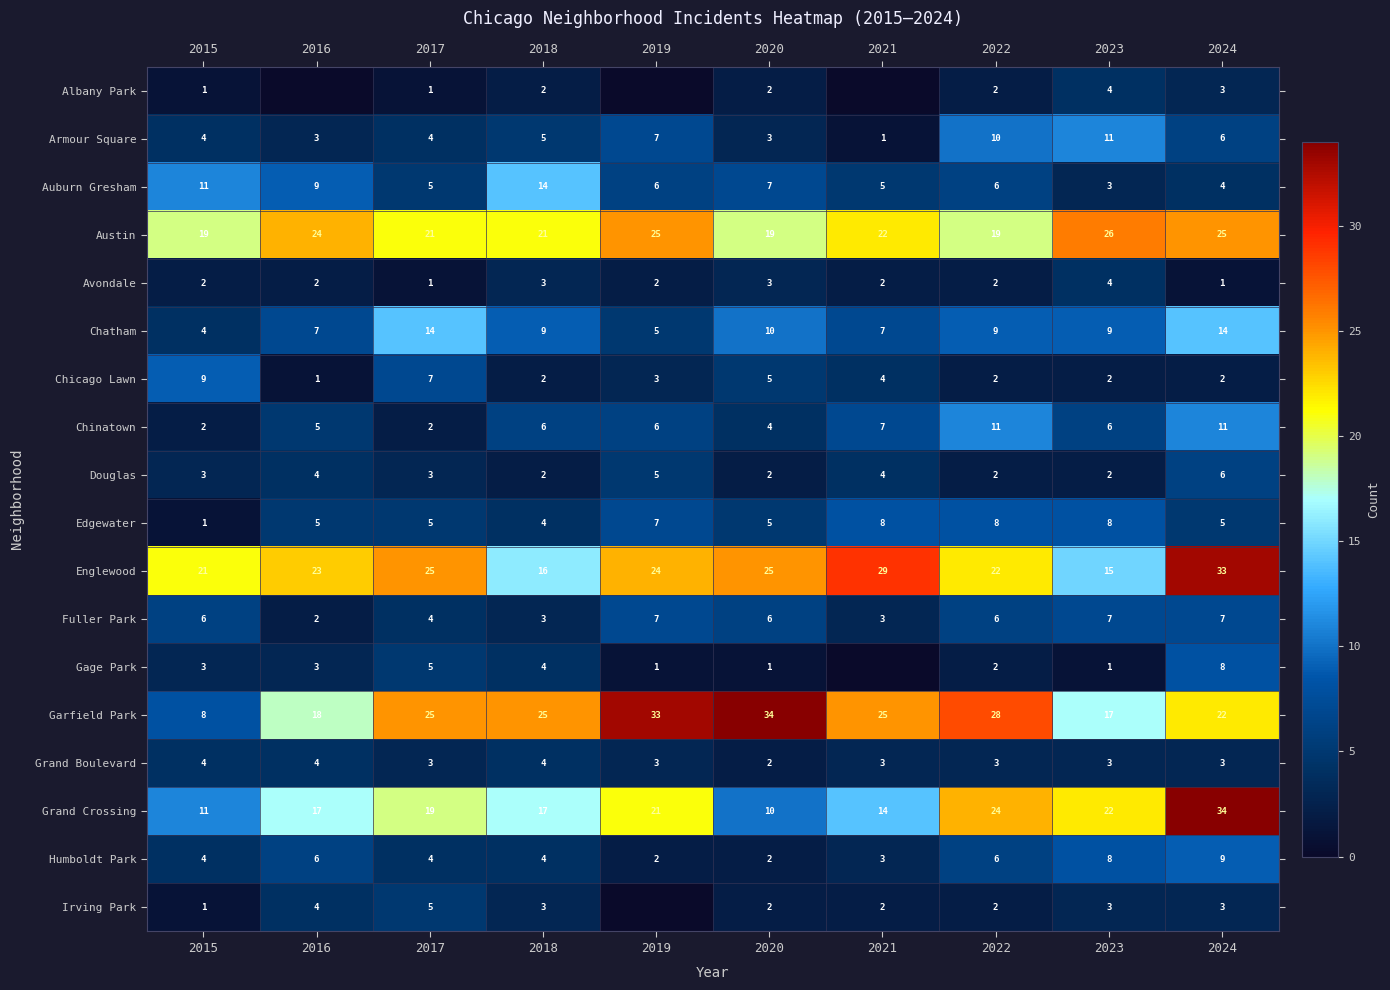

Is the value of Armour Square at 2019 greater than the value of Albany Park at 2020?

Yes